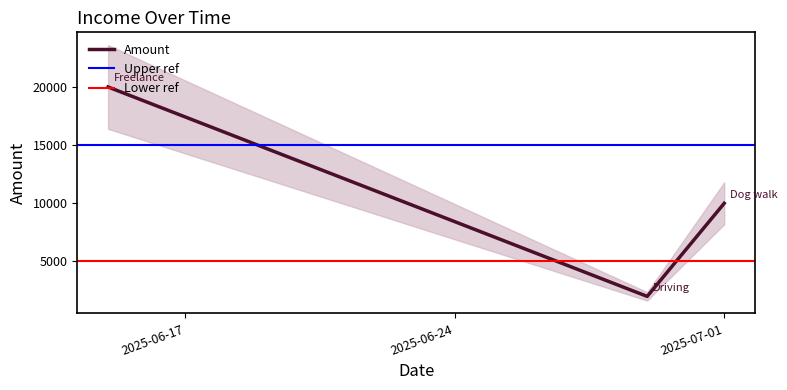

Rank the categories by value from lowest to highest.

2025-06-29, 2025-07-01, 2025-06-15